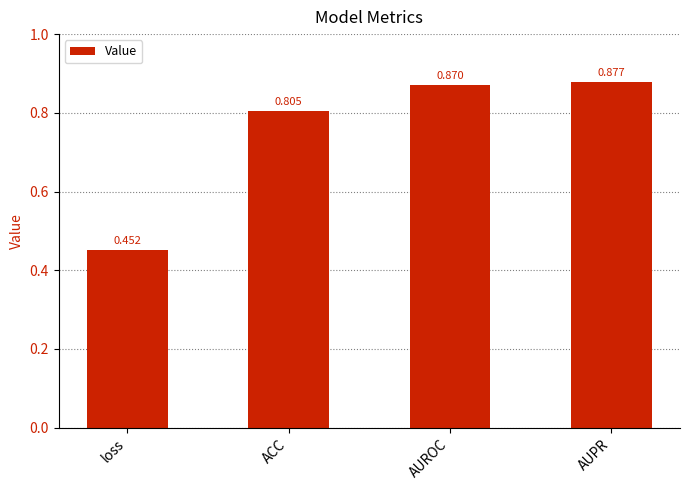

List the labels in order of value, smallest first.

loss, ACC, AUROC, AUPR